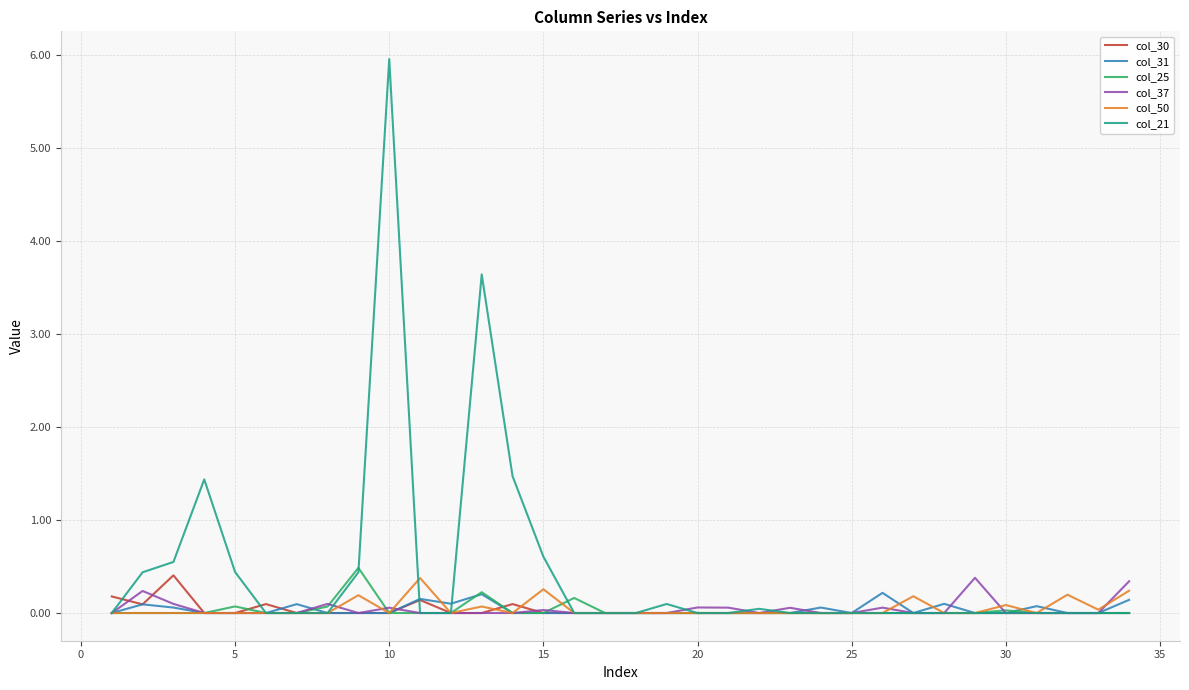

Does the chart have visible grid lines?

Yes